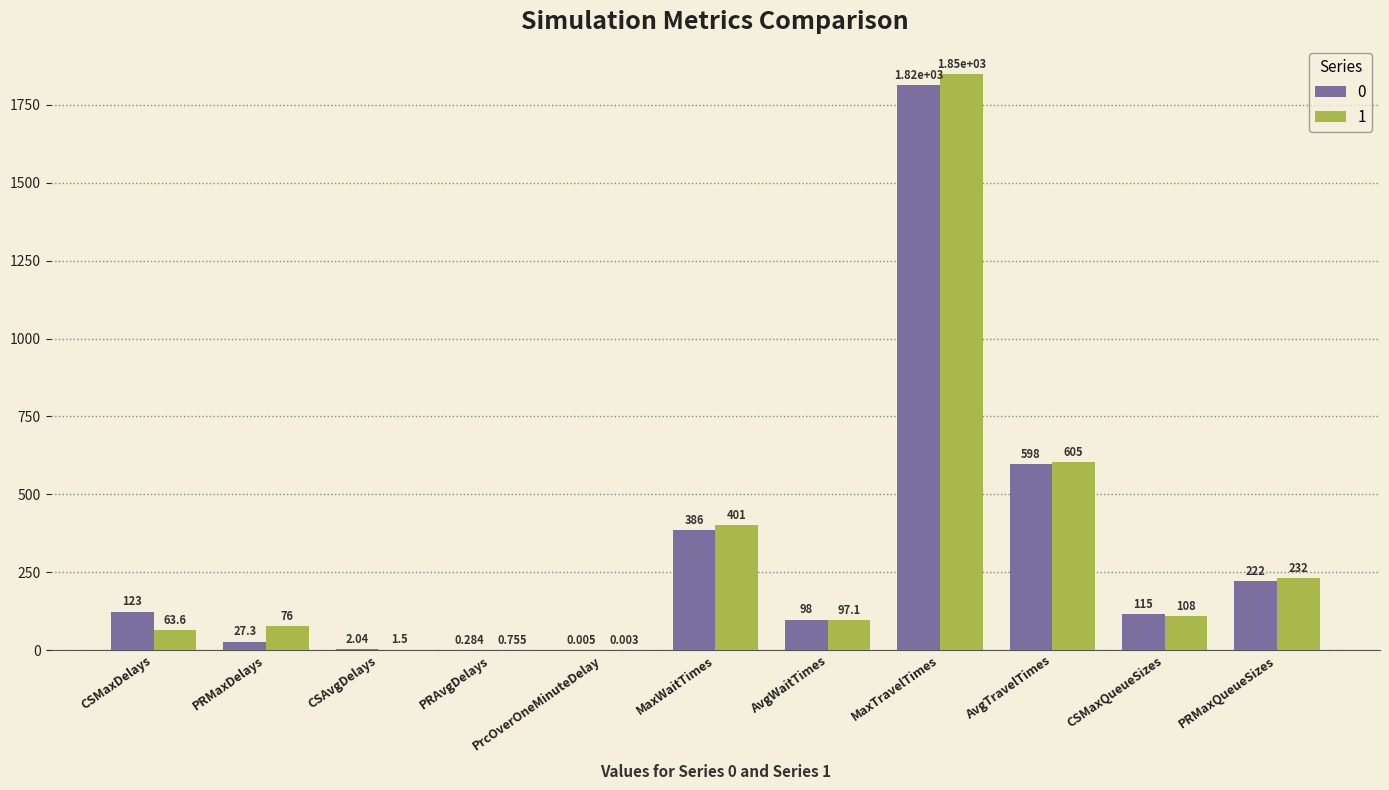

At which label does 0 first exceed 115?

CSMaxDelays